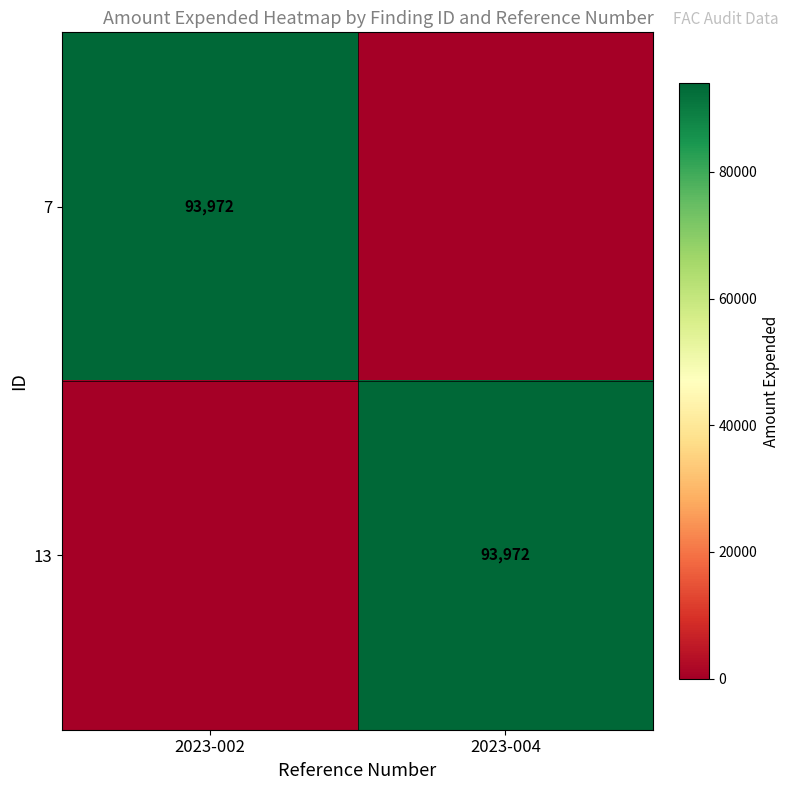

True or false: 13 has a value of 93972 at 2023-004.

True